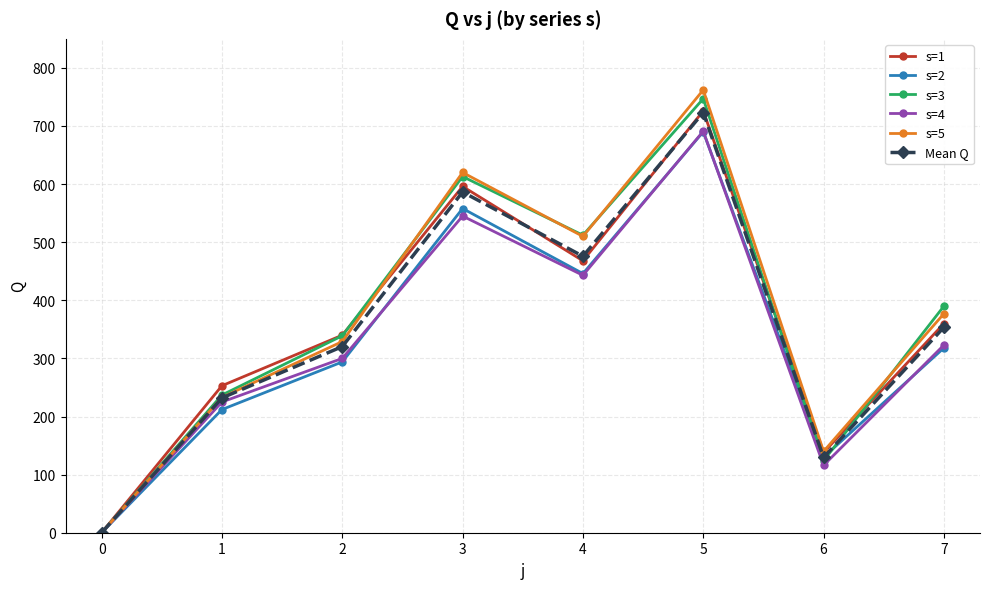

Which series changed the most between 4 and 7?

s=5